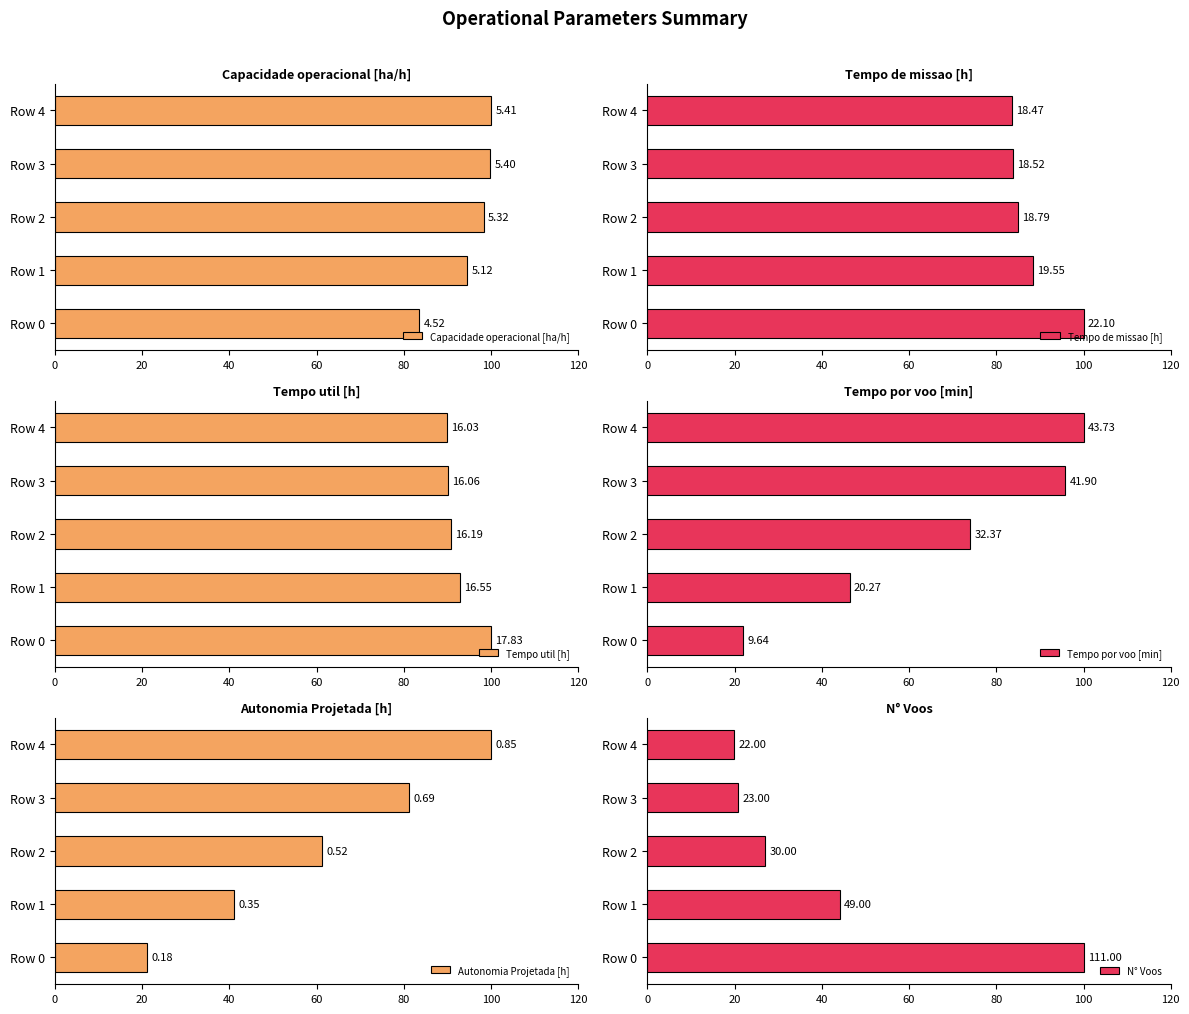

Reading left to right, list all the values displayed in this chart.

Capacidade operacional [ha/h]: 83.6	94.5	98.3	99.7	100.0
Tempo de missao [h]: 100.0	88.5	85.0	83.8	83.6
Tempo util [h]: 100.0	92.8	90.8	90.1	89.9
Tempo por voo [min]: 22.0	46.4	74.0	95.8	100.0
Autonomia Projetada [h]: 21.2	41.2	61.2	81.2	100.0
N° Voos: 100.0	44.1	27.0	20.7	19.8